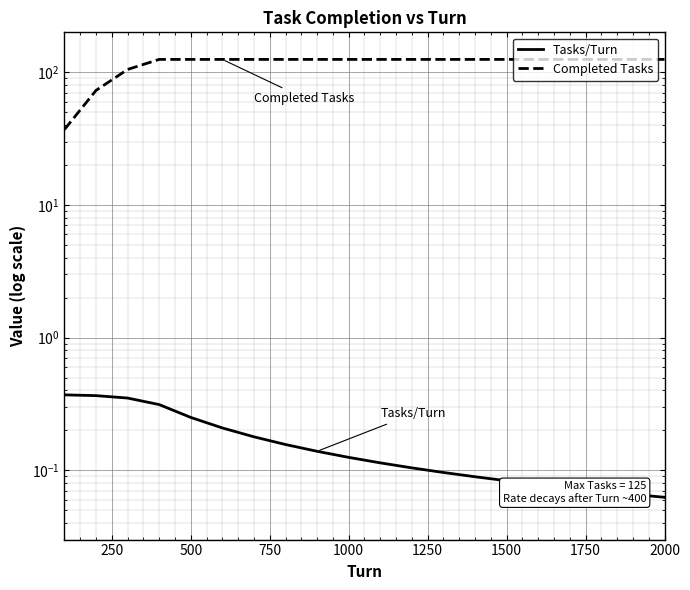

True or false: Tasks/Turn and Completed Tasks intersect in this chart.

False